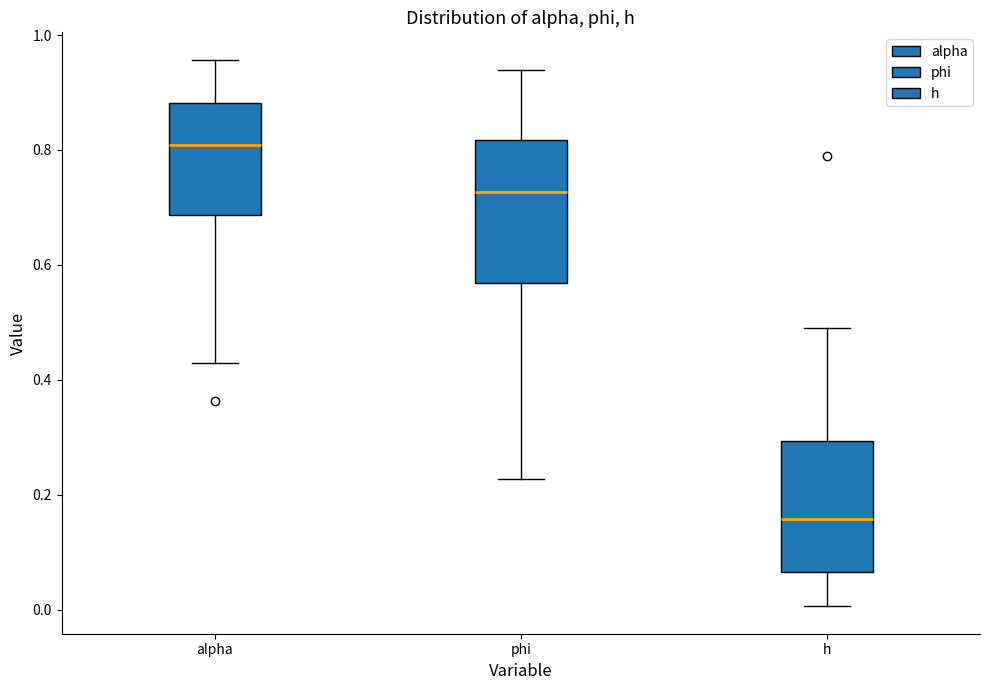

Reading left to right, read every box against the y-axis: the position of its median line, the range the box covers, and the ends of its whiskers. The values are not printed on the chart, so give them approximately, as read against the axis.

alpha: median 0.80, box 0.68 to 0.88, whiskers 0.42 to 0.96
phi: median 0.72, box 0.56 to 0.82, whiskers 0.22 to 0.94
h: median 0.16, box 0.06 to 0.30, whiskers 0.00 to 0.50